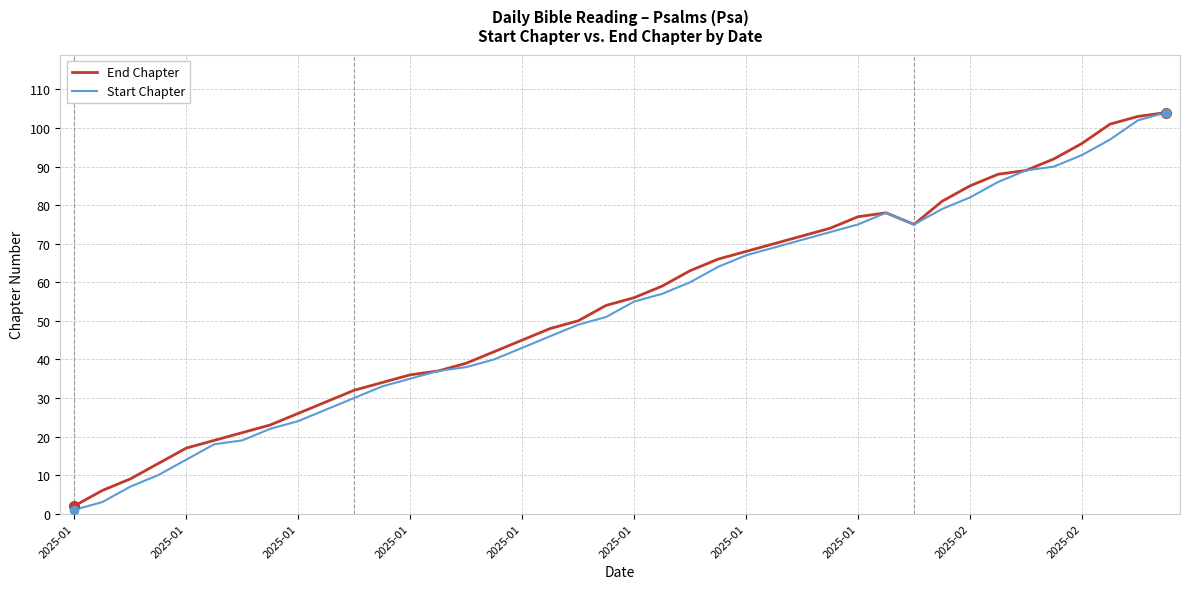

What is the maximum value for Start Chapter?

104